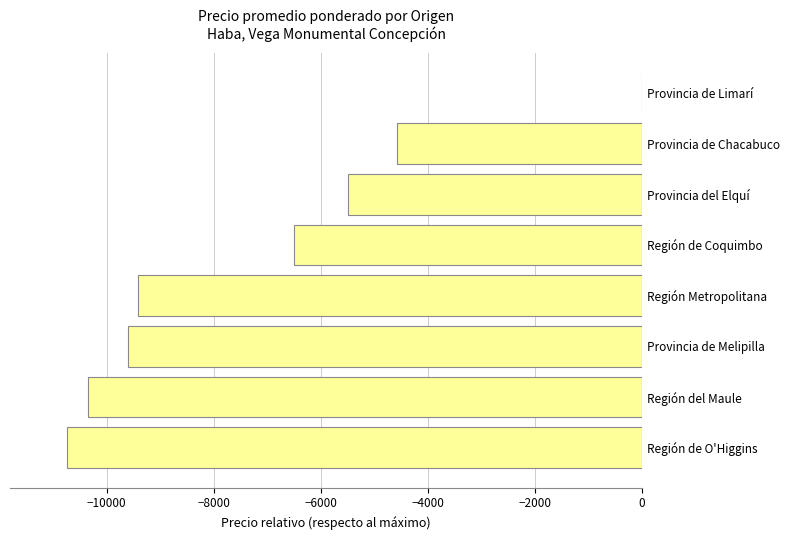

The value at Provincia de Limarí is 0.0. True or false?

True